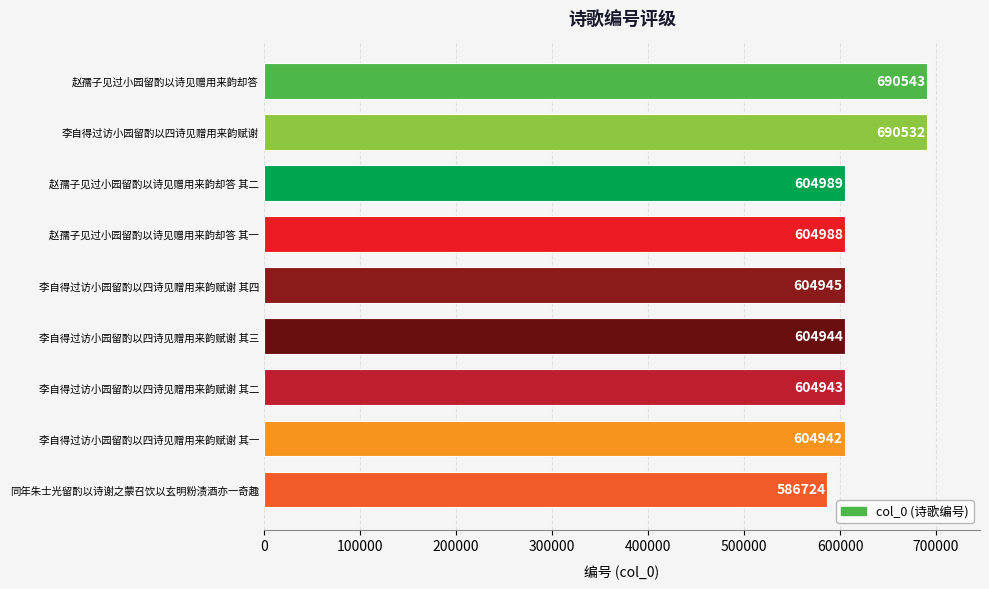

What is the ratio of the value at 李自得过访小园留酌以四诗见赠用来韵赋谢 to the value at 同年朱士光留酌以诗谢之蒙召饮以玄明粉渍酒亦一奇趣?

1.2